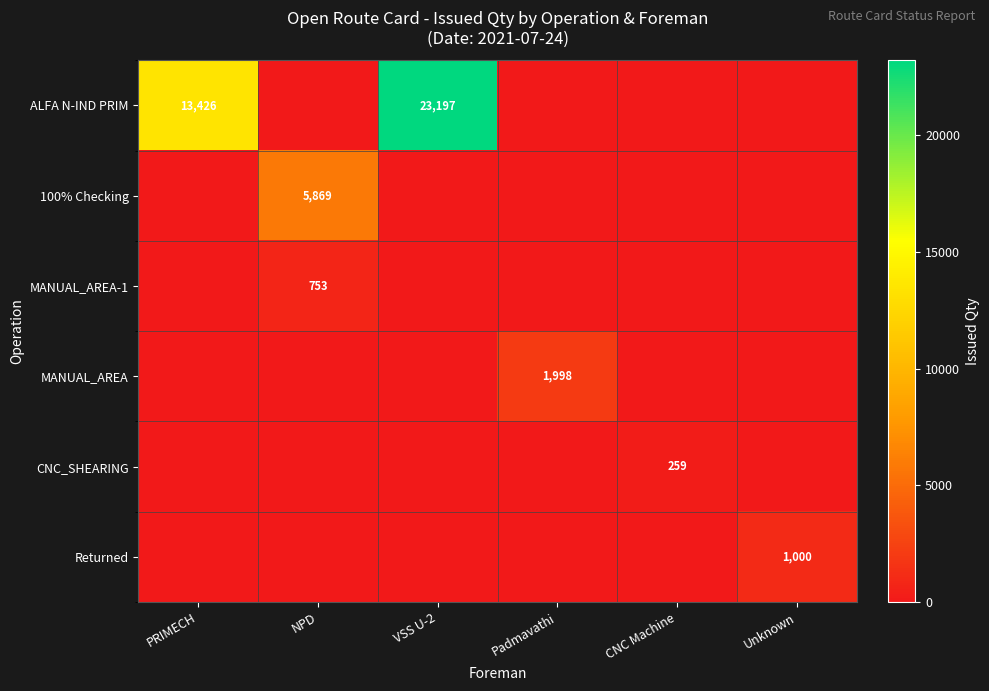

List the labels in order of ALFA N-IND PRIM value, largest first.

VSS U-2, PRIMECH, NPD, Padmavathi, CNC Machine, Unknown